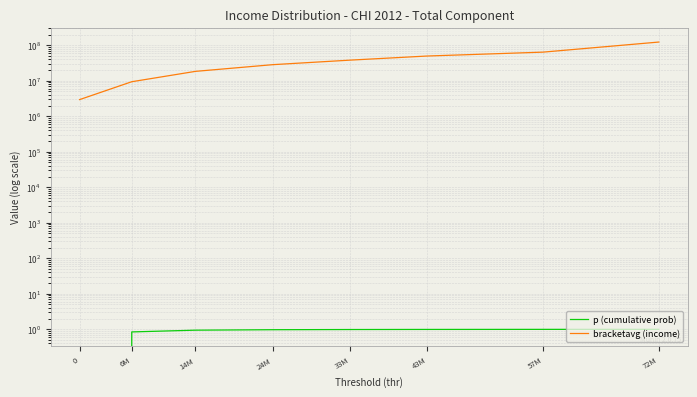

True or false: p (cumulative prob) has a value of 1.6 at 33M.

False